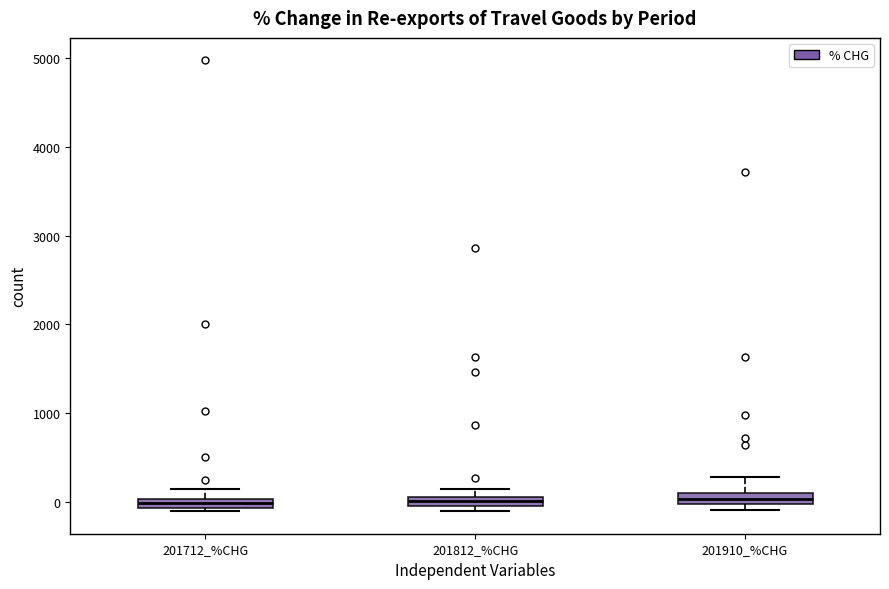

Where is the upper edge of the box for 201910_%CHG on the y-axis? The values are not printed on the chart, so give them approximately, as read against the axis.

100